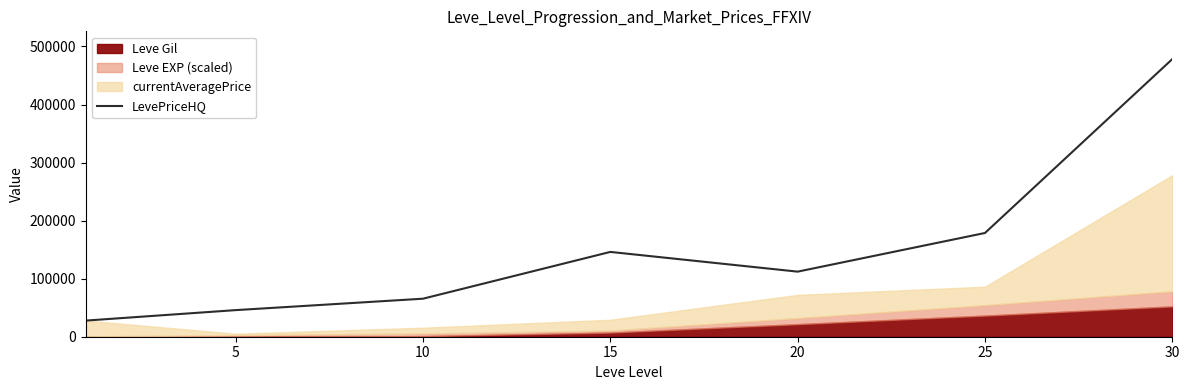

How many points are lower than both their immediate neighbors (excluding endpoints)?

1